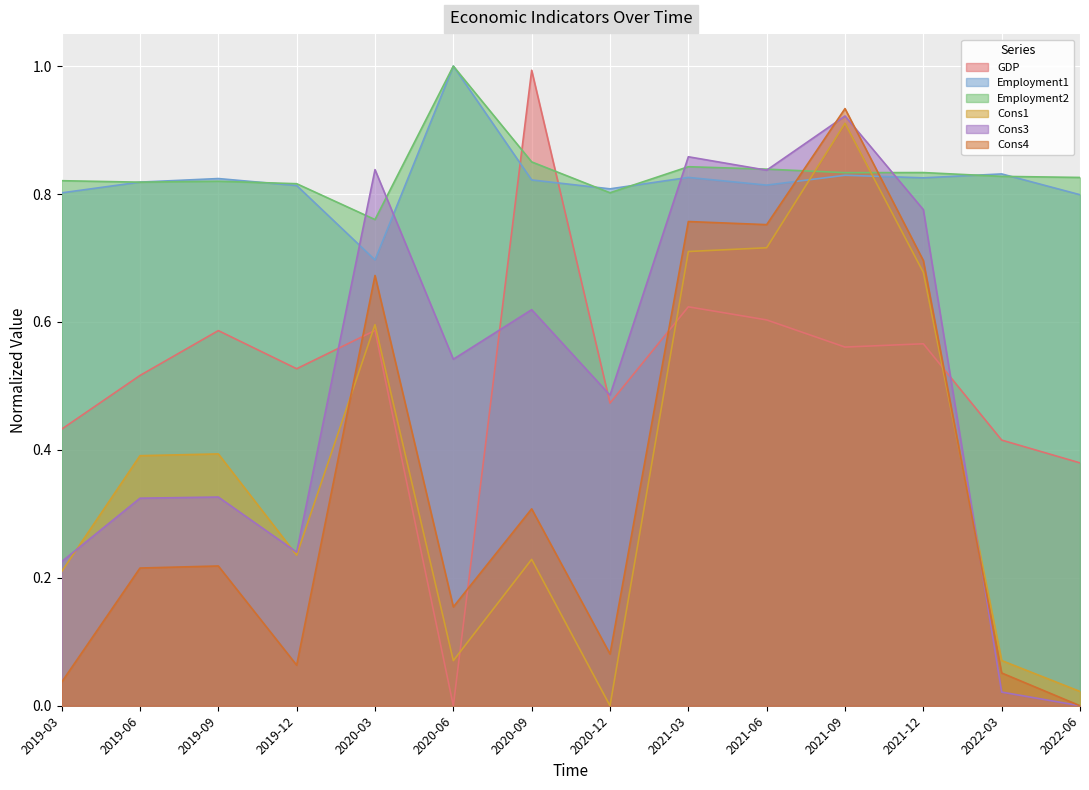

Which series has the largest range (max minus min)?

GDP